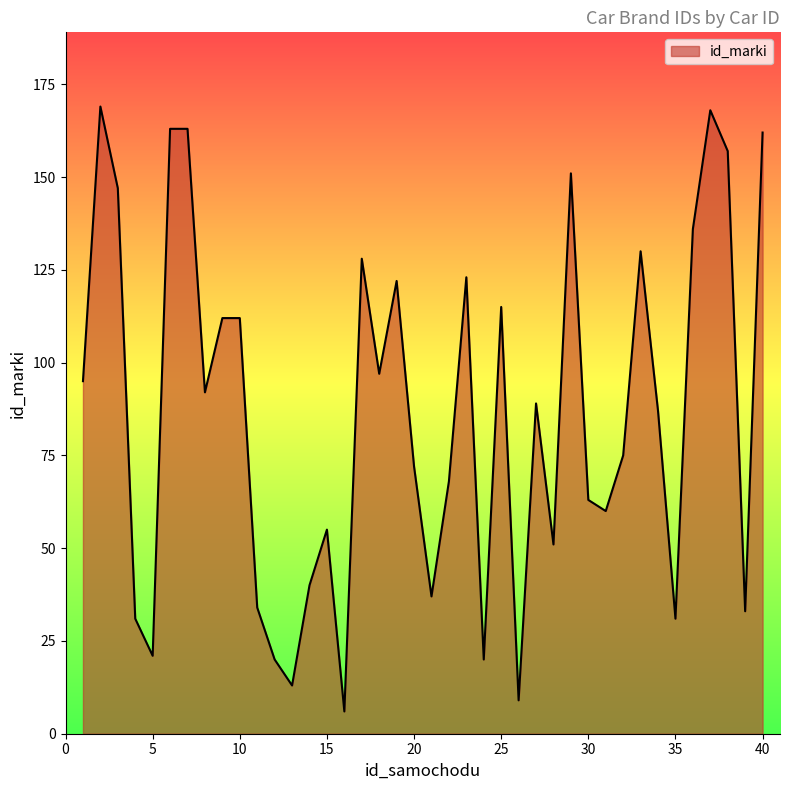

What is the difference between the maximum and minimum values?

163